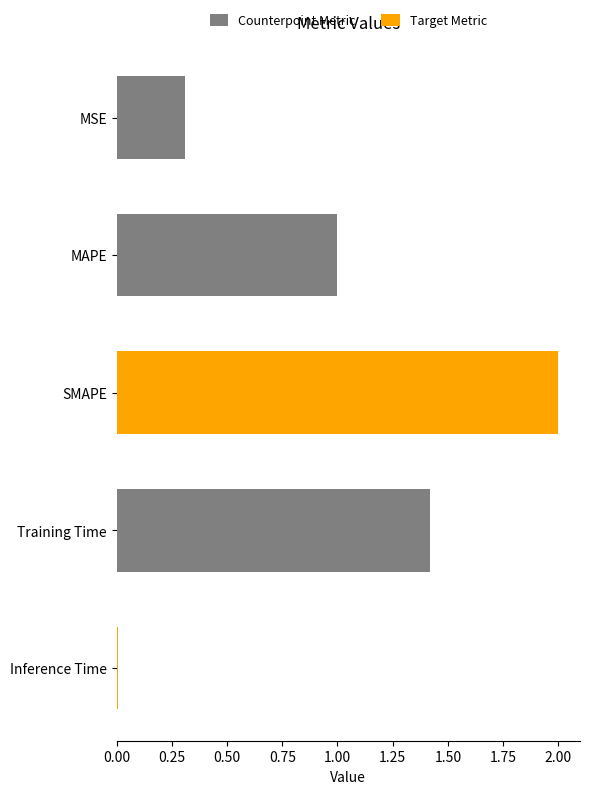

Between MAPE and SMAPE, which is larger?

SMAPE